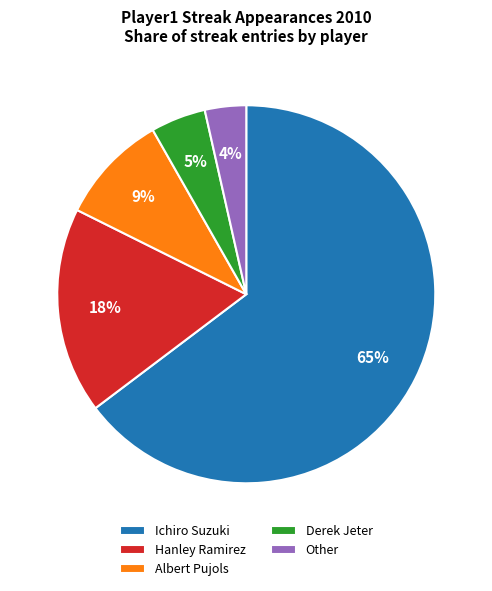

Rank the categories by value from highest to lowest.

Ichiro Suzuki, Hanley Ramirez, Albert Pujols, Derek Jeter, Other